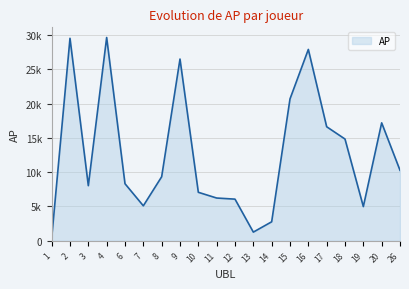

What is the greatest value displayed?

29642